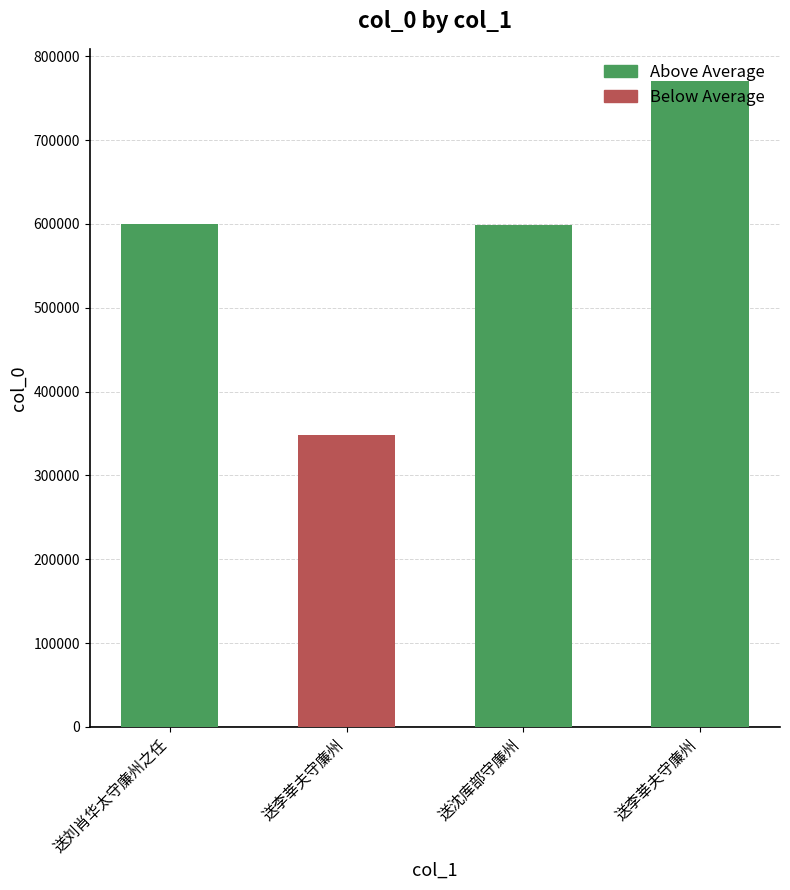

List the labels in order of value, largest first.

送李莘夫守廉州, 送刘肖华太守廉州之任, 送沈库部守廉州, 送李莘夫守廉州